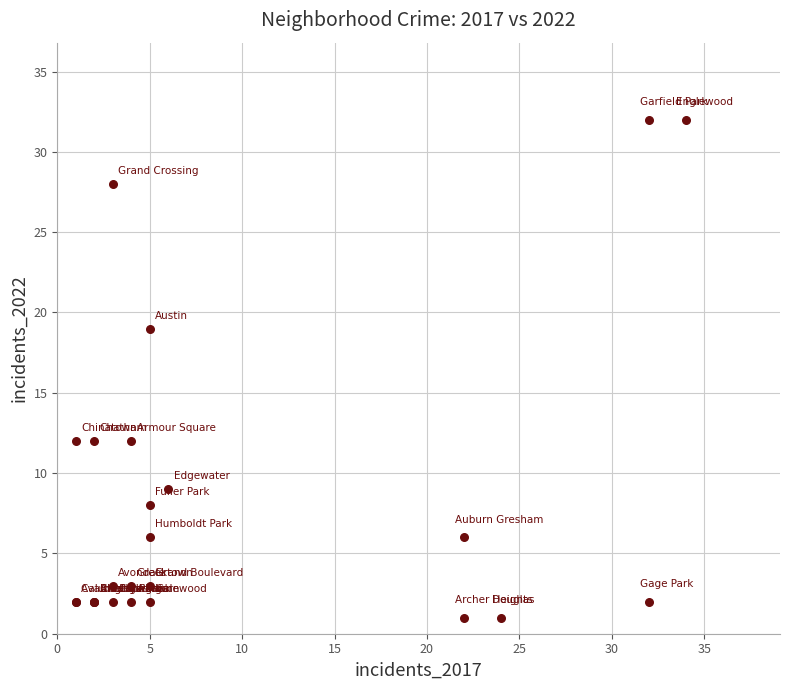

What Y value in the scatter plot is closest to 16?

19